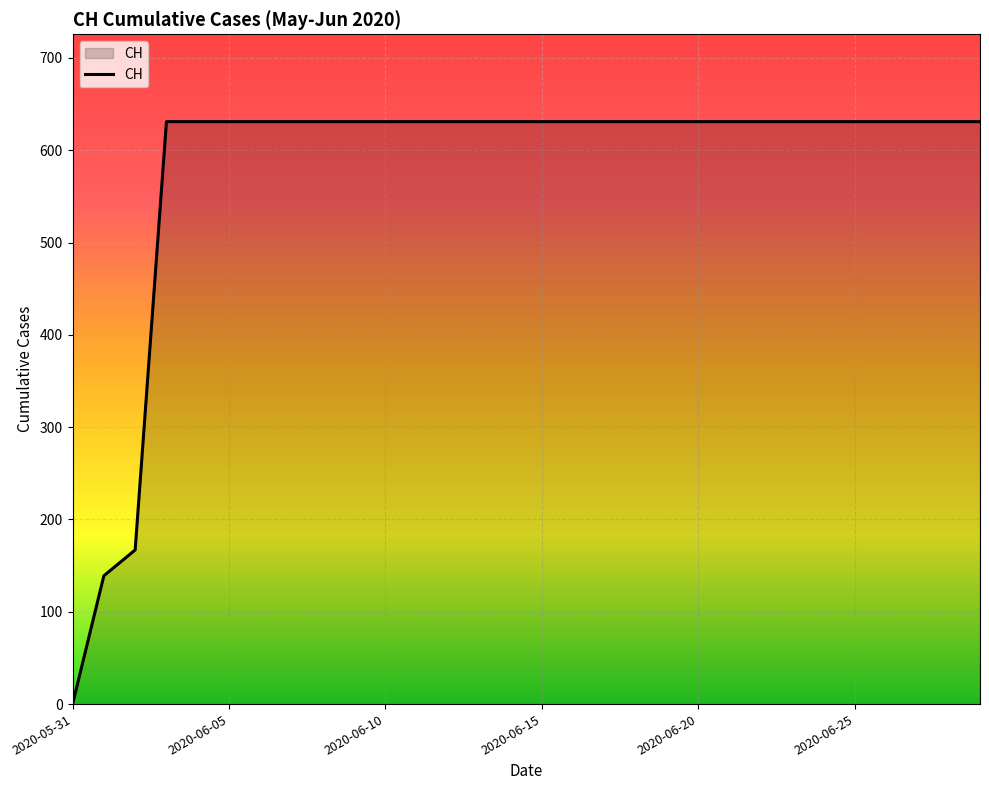

What is the greatest value displayed?

631